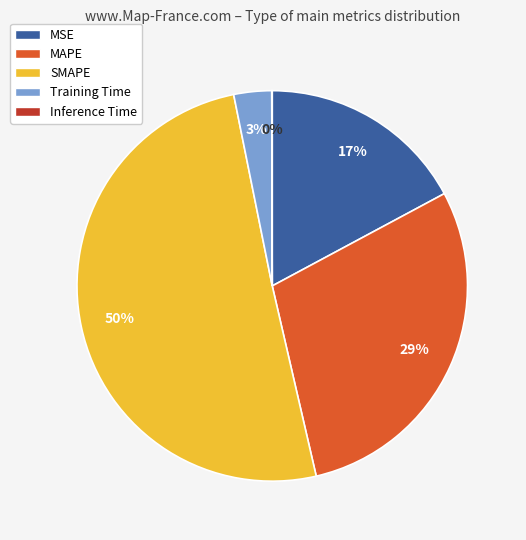

Is the sum of SMAPE and Training Time greater than half?

Yes